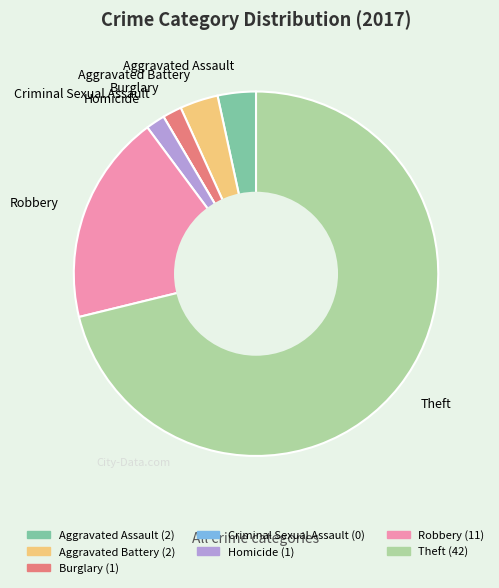

What is the majority slice?

Theft